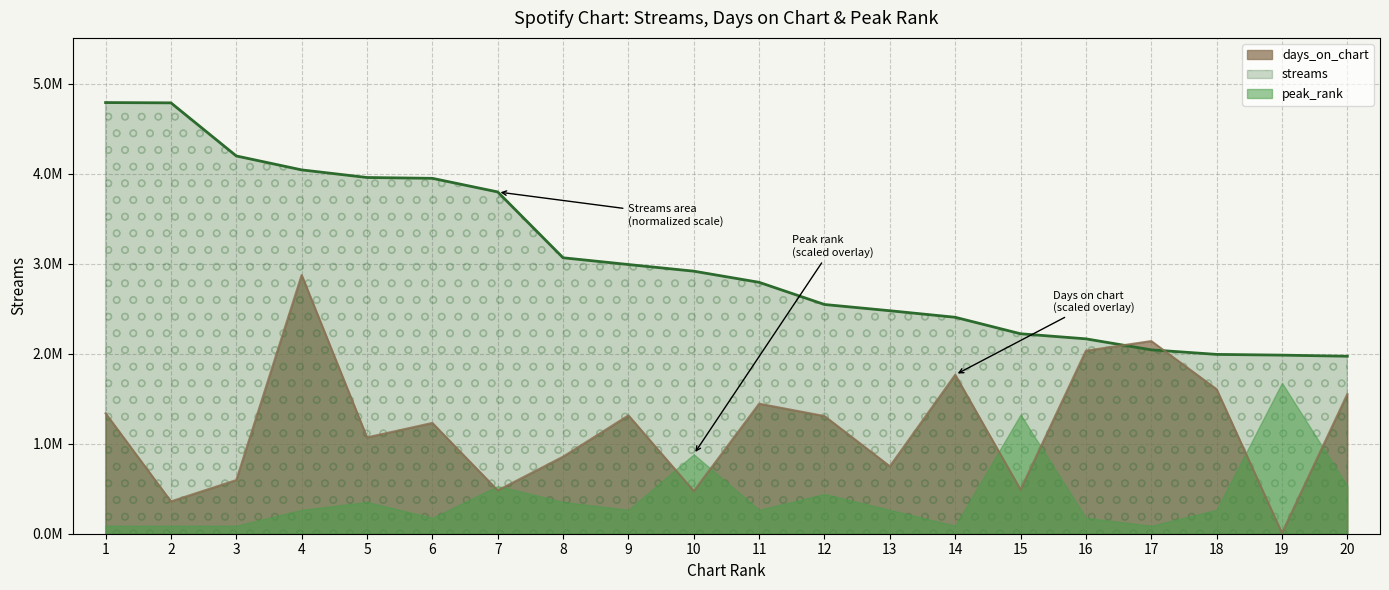

What is the highest value of the days_on_chart series?

2874224.4